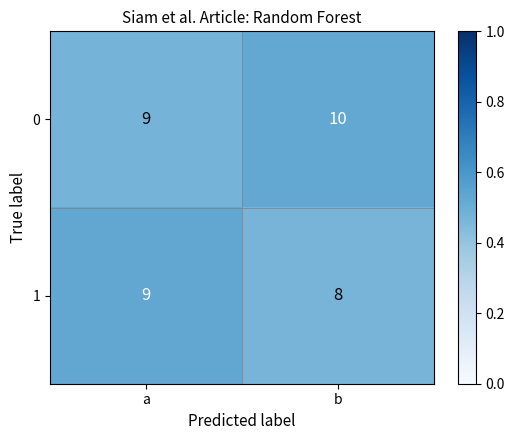

The value of 1 at a is 5. True or false?

False